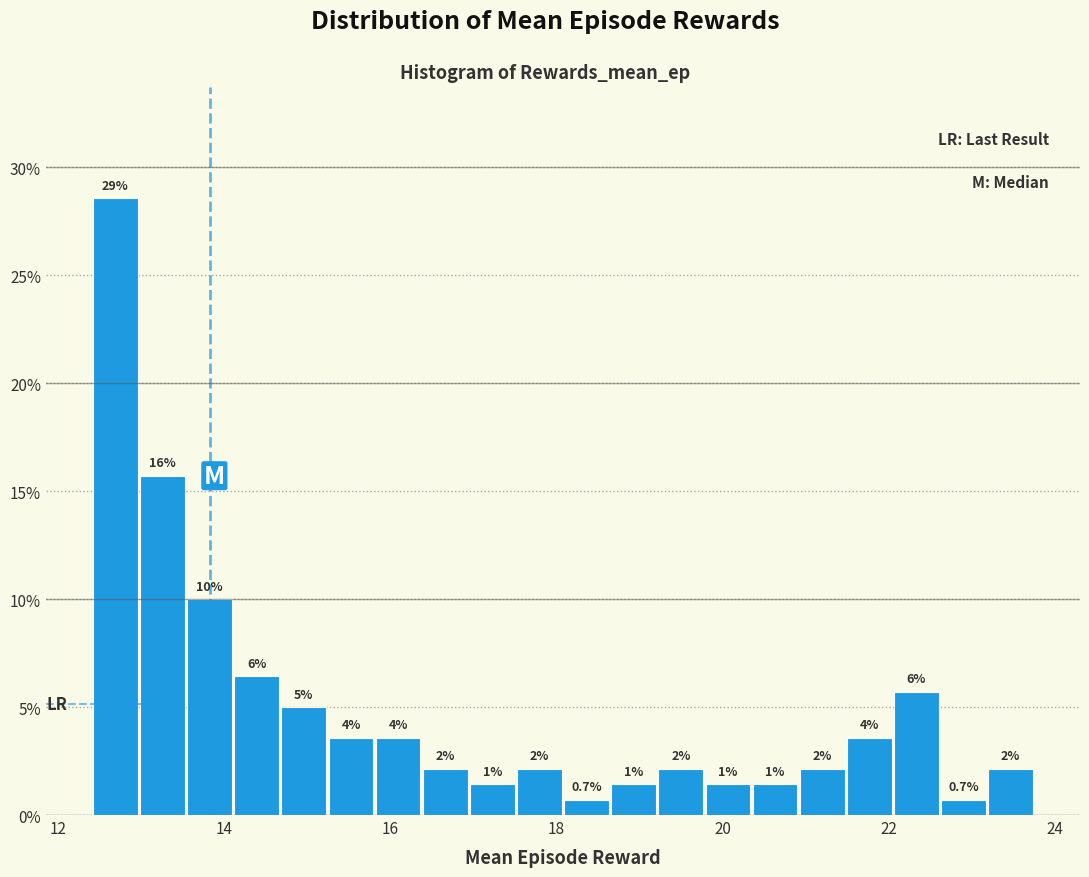

Around what value on the x-axis is the tallest bar? Give the approximate position of its centre, as read against the axis.

12.6